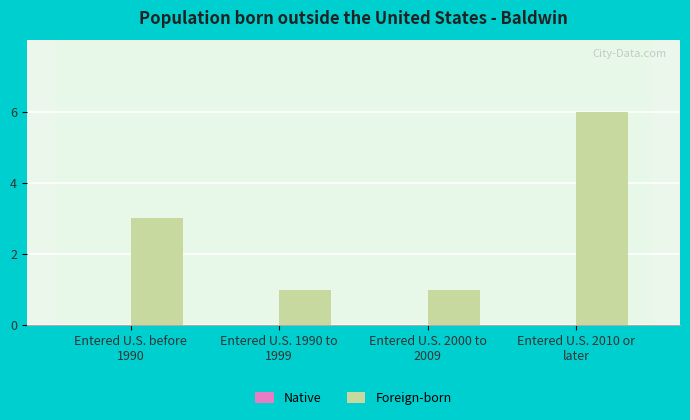

What is the maximum value shown in the chart?

6